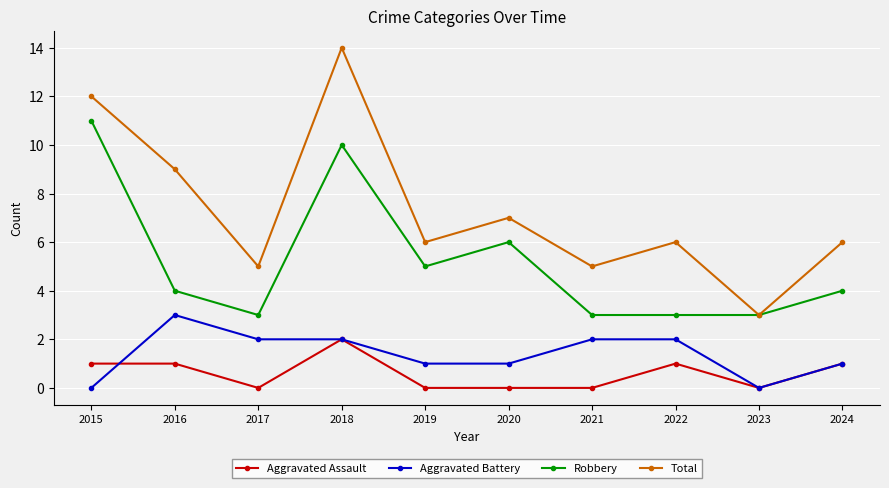

True or false: Robbery and Aggravated Assault cross at least once.

False